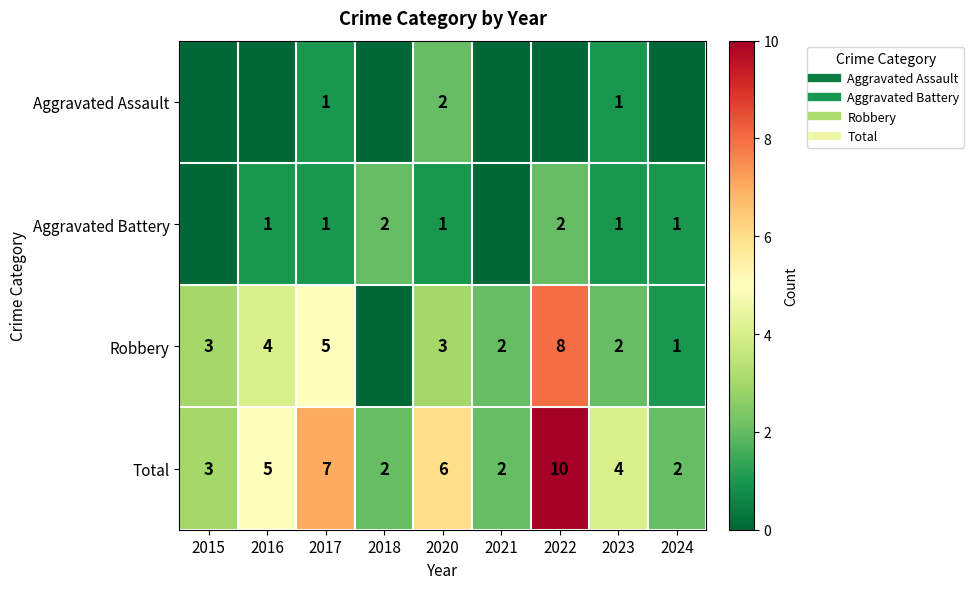

How many categories are shown in the chart?

9